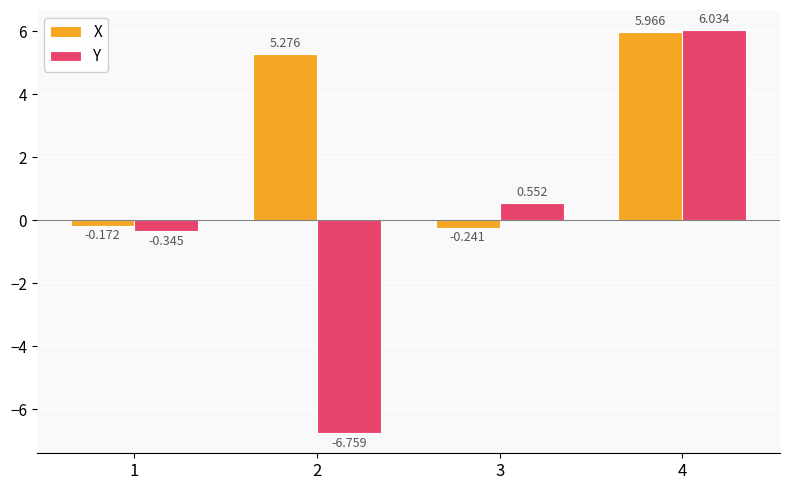

Which series changed the most between 2 and 3?

Y